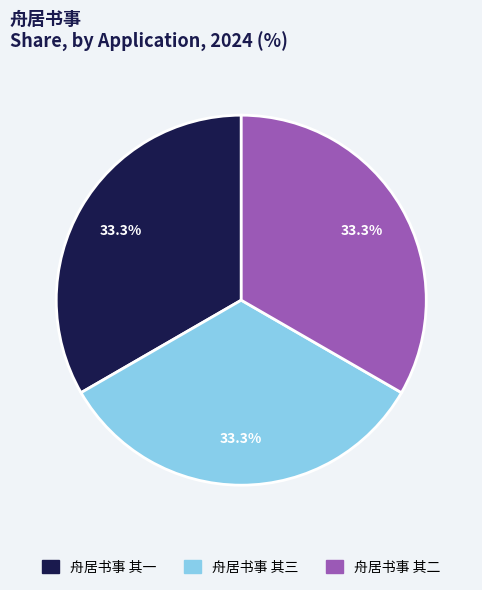

Approximately how many times larger is the value at 舟居书事 其三 compared to 舟居书事 其二?

1.0